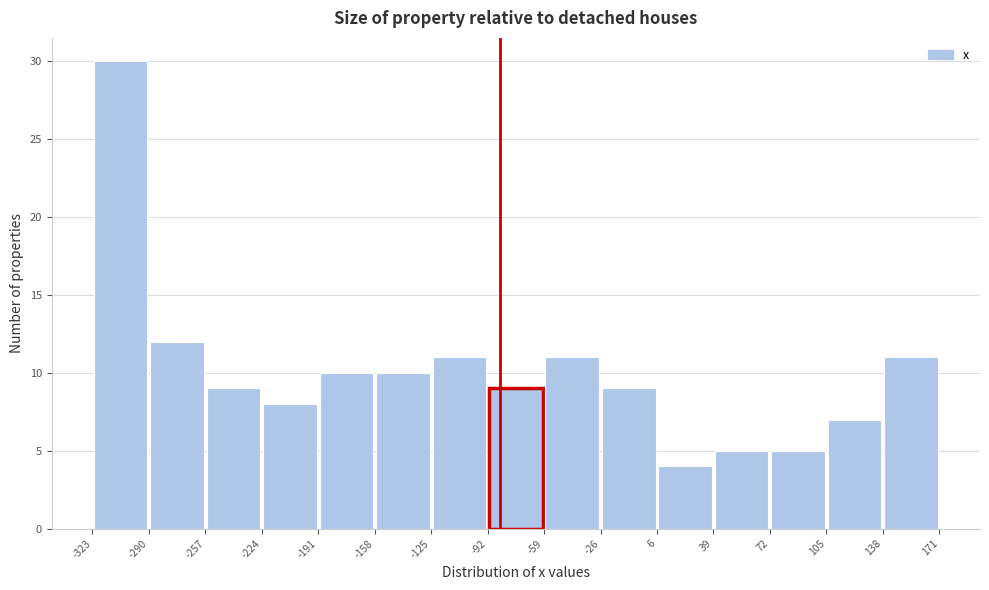

How tall is the bar that spans -59 to -26 on the x-axis? The values are not printed on the chart, so give them approximately, as read against the axis.

11